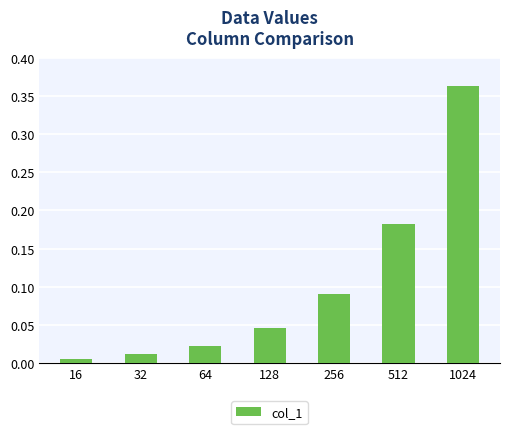

At which category does the chart reach its peak across all series?

1024